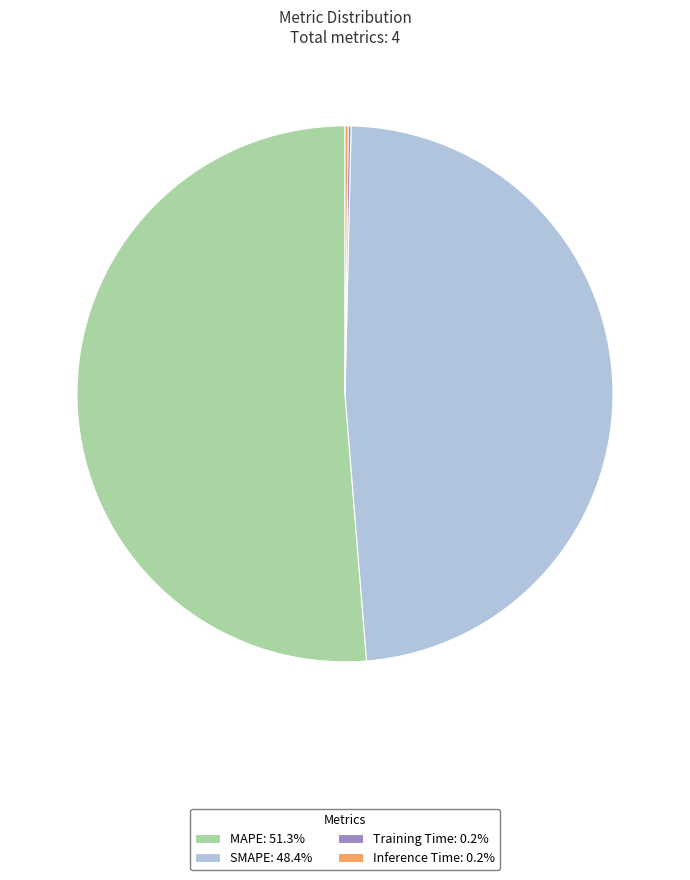

Does any single category account for the majority?

Yes